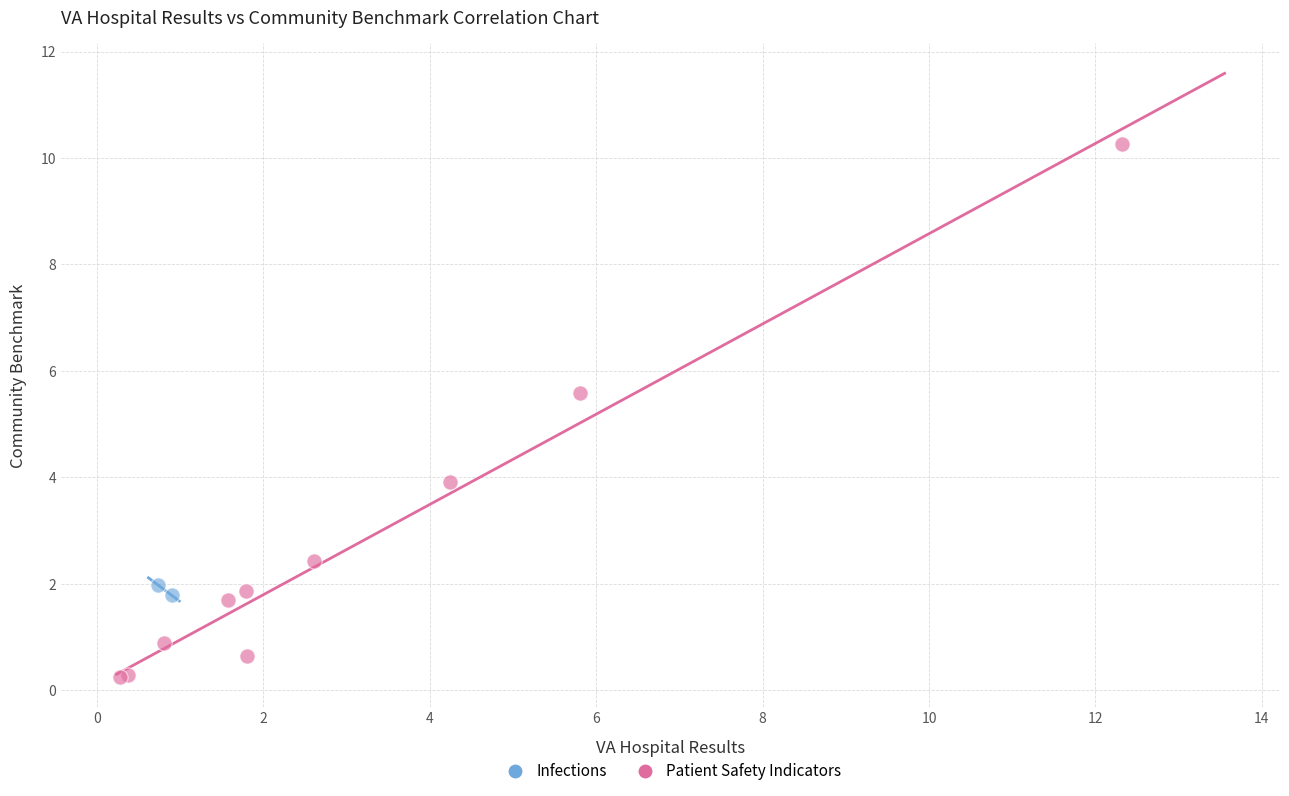

What are all the series names shown in the legend?

Infections, Patient Safety Indicators